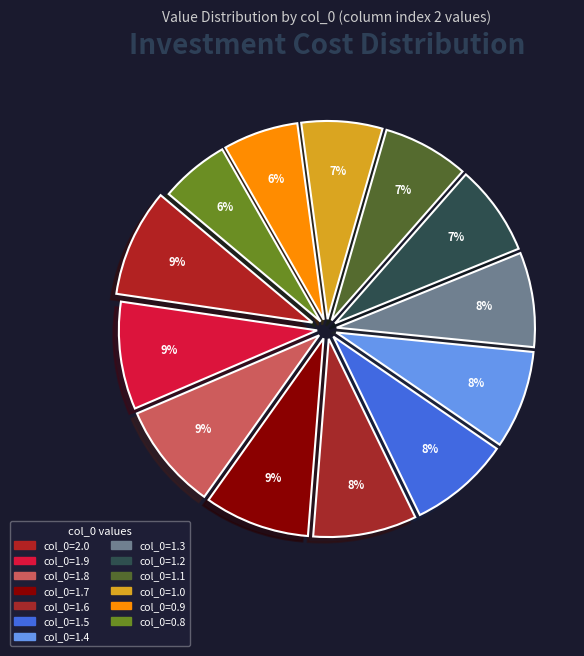

Rank the categories by value from highest to lowest.

col_0=2.0, col_0=1.9, col_0=1.8, col_0=1.7, col_0=1.6, col_0=1.5, col_0=1.4, col_0=1.3, col_0=1.2, col_0=1.1, col_0=1.0, col_0=0.9, col_0=0.8